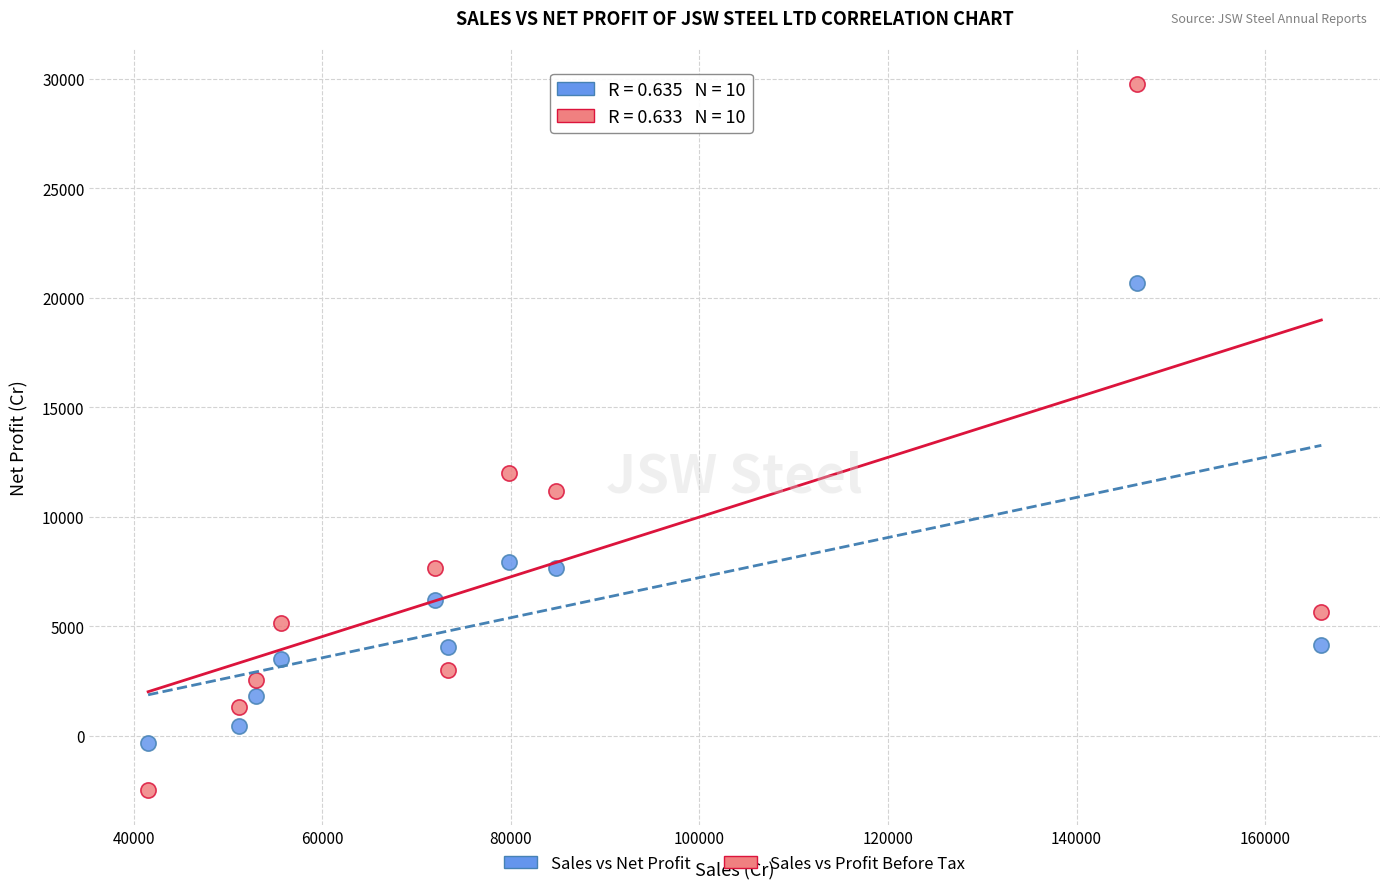

Which series reaches the maximum Y coordinate?

Sales vs Profit Before Tax